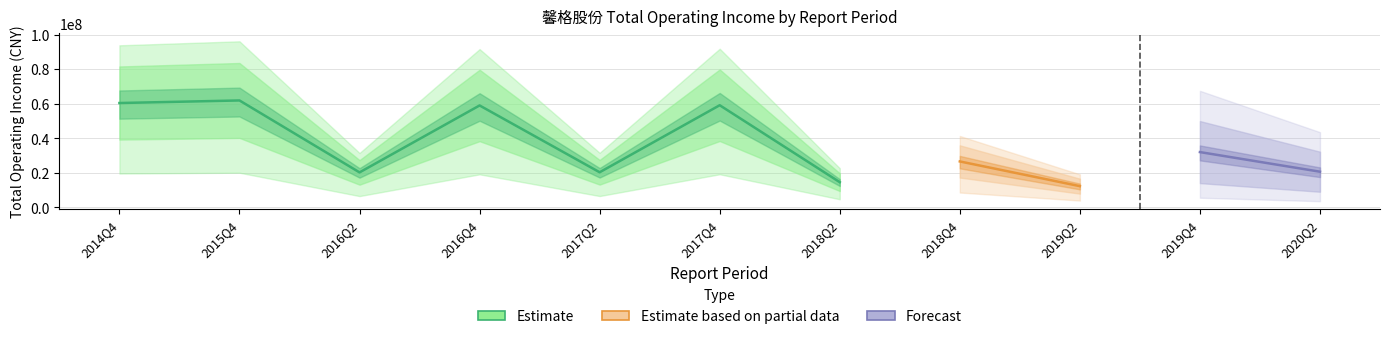

Reading left to right, list all the values displayed in this chart.

2014Q4=60406037.2	2015Q4=61892035.6	2016Q2=20290202.2	2016Q4=58997685.3	2017Q2=20363186.1	2017Q4=59129308.8	2018Q2=14633138.7	2018Q4=26627363.1	2019Q2=12331608.1	2019Q4=32034886.9	2020Q2=20685055.1